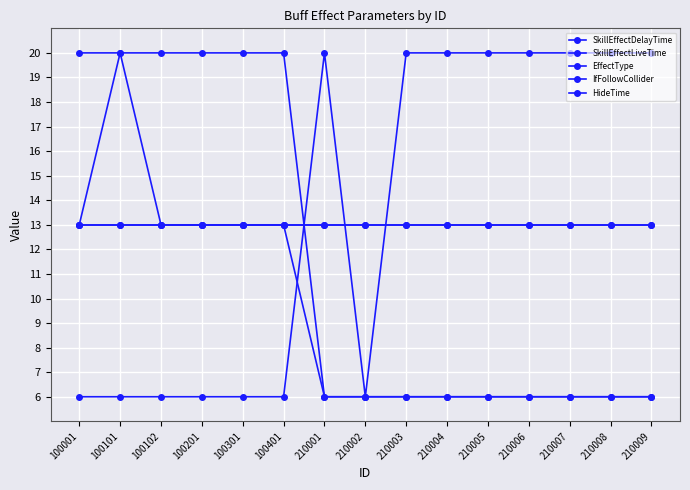

Rank the series by their maximum value, from lowest to highest.

IfFollowCollider, HideTime, SkillEffectDelayTime, SkillEffectLiveTime, EffectType